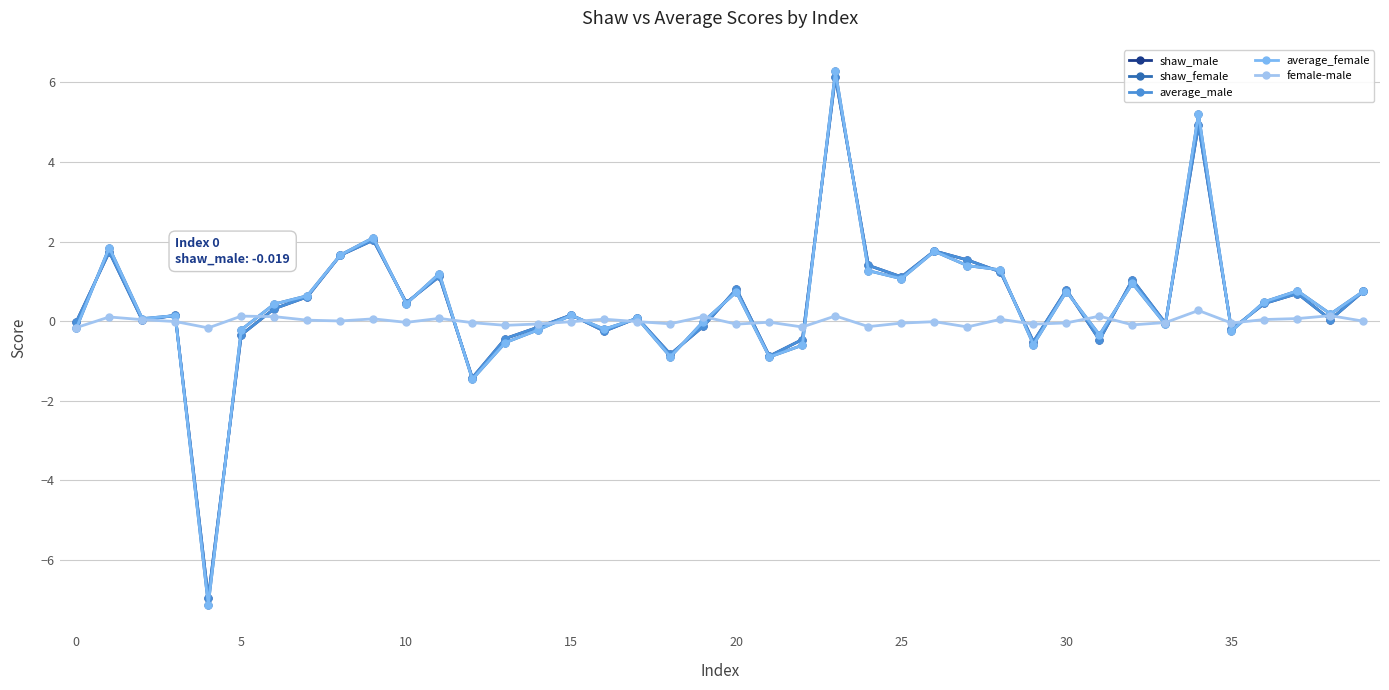

How many lines are shown in the chart?

5